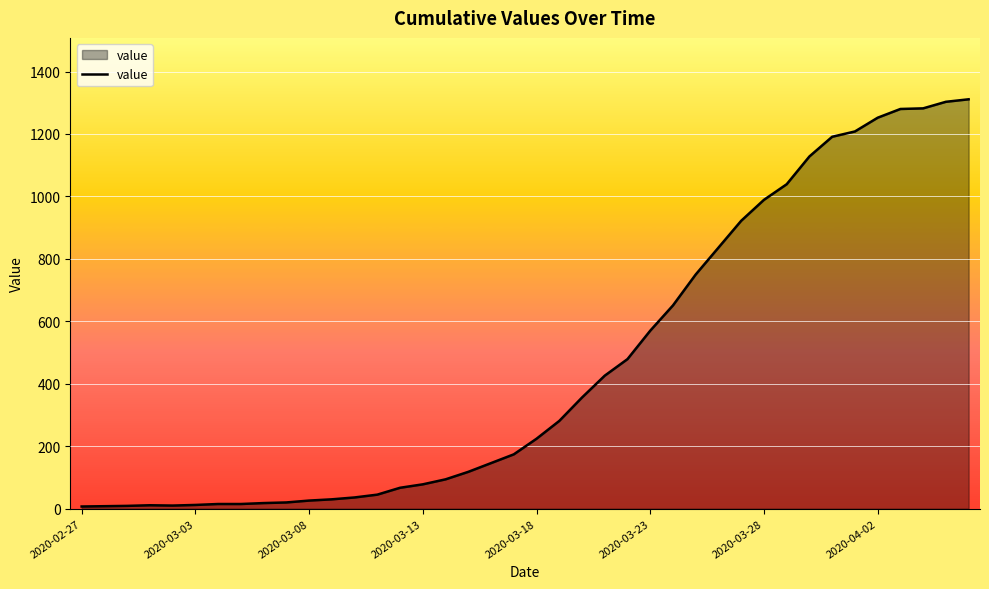

What is the maximum value shown in the chart?

1311